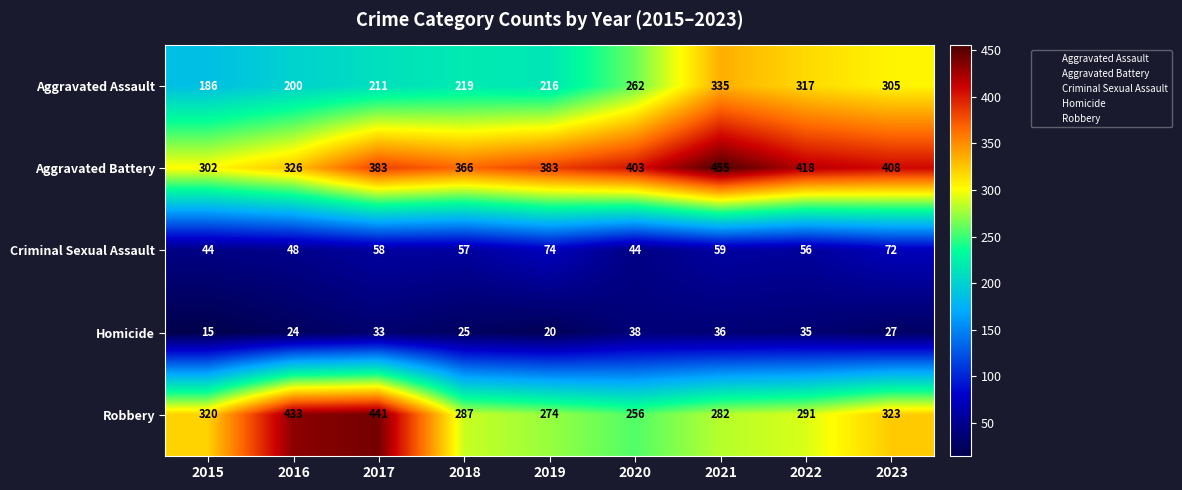

How many data points does each series have?

9